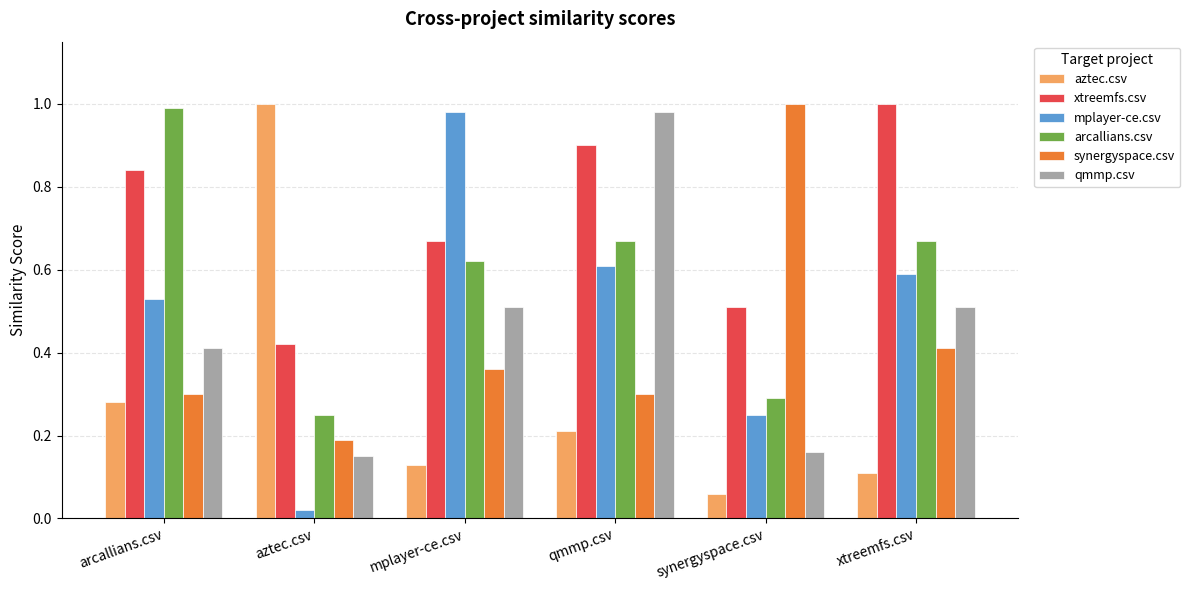

At aztec.csv, list the series in order from smallest to largest.

mplayer-ce.csv, qmmp.csv, synergyspace.csv, arcallians.csv, xtreemfs.csv, aztec.csv